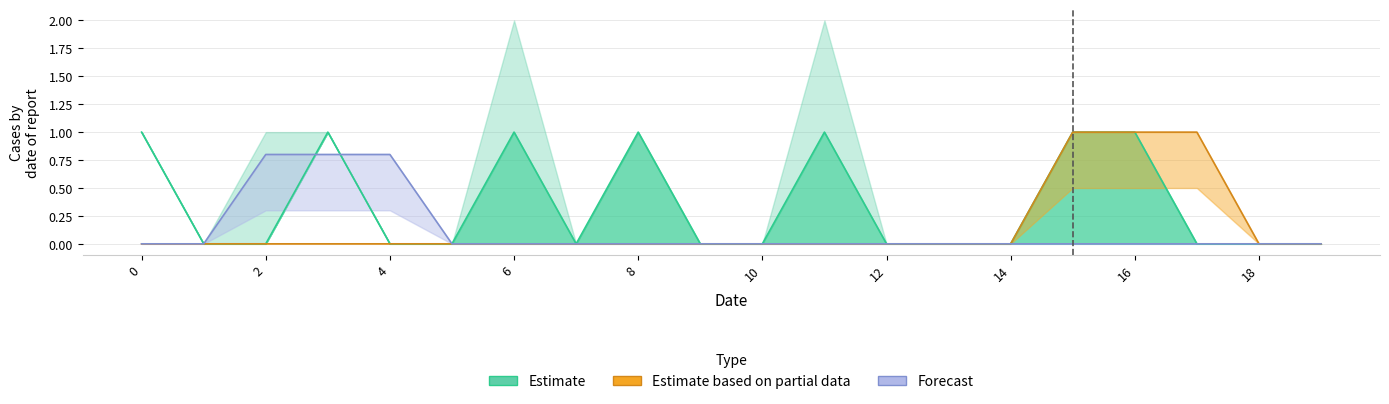

What is the greatest value displayed?

1